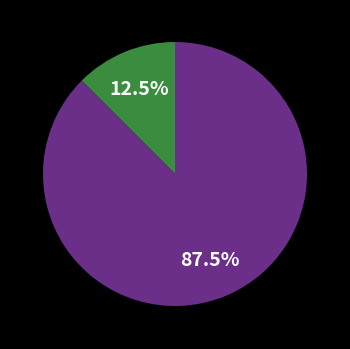

Is there any slice that represents more than half of the pie?

Yes